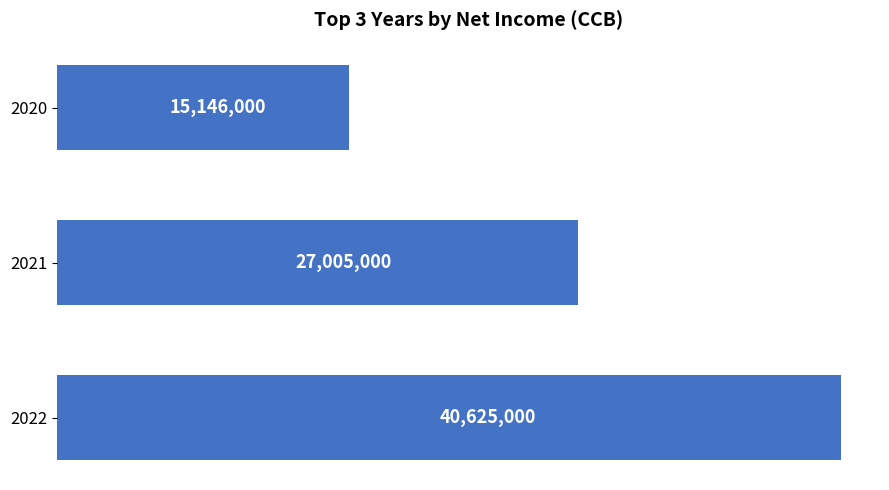

Reading top to bottom, what are all the values shown in this chart?

2020=15146000	2021=27005000	2022=40625000